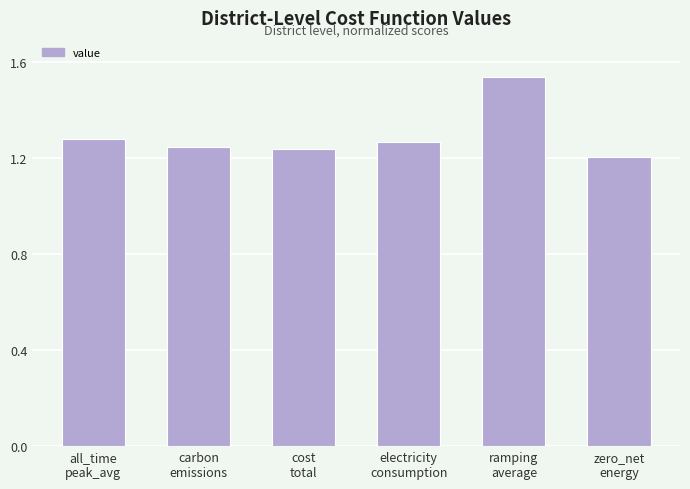

What is the sum of all values?

7.8